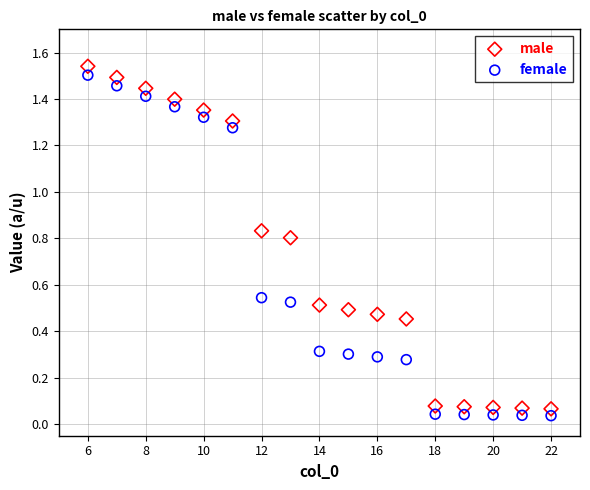

Which series contains the highest Y value?

male